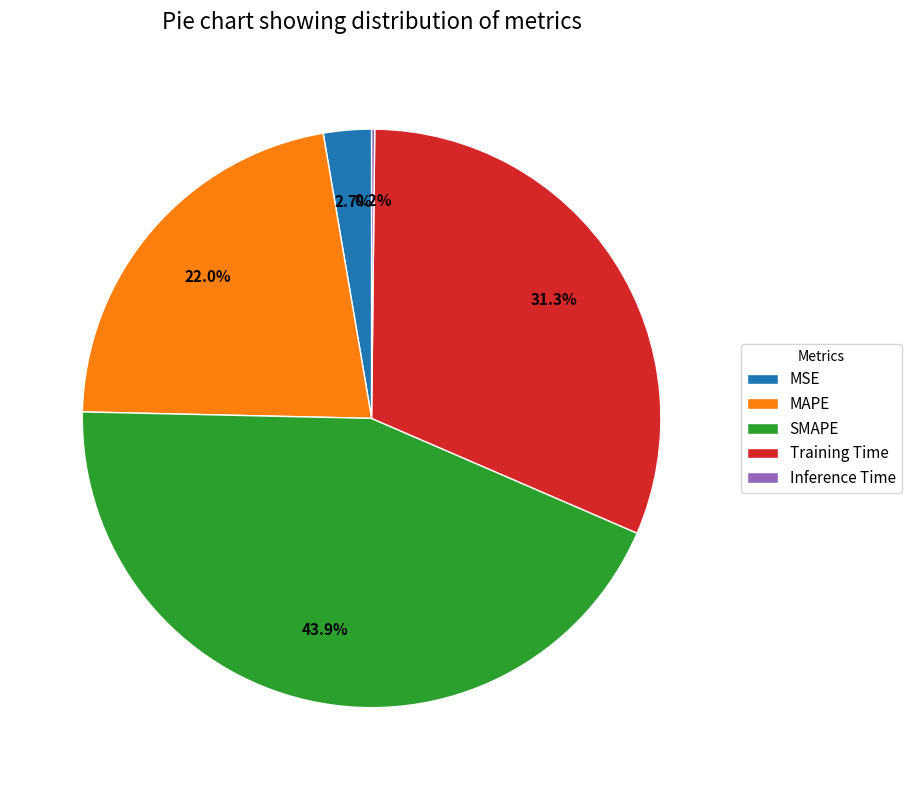

Combined, do MAPE and MSE account for over 50%?

No